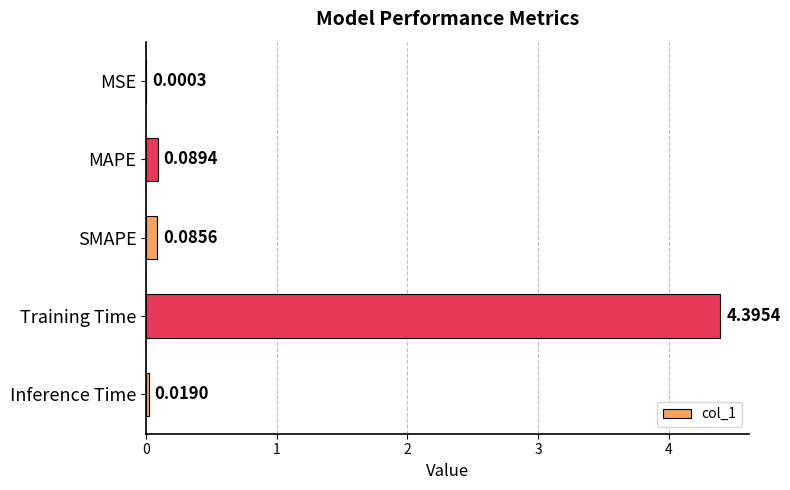

What is the sum of all values?

4.6